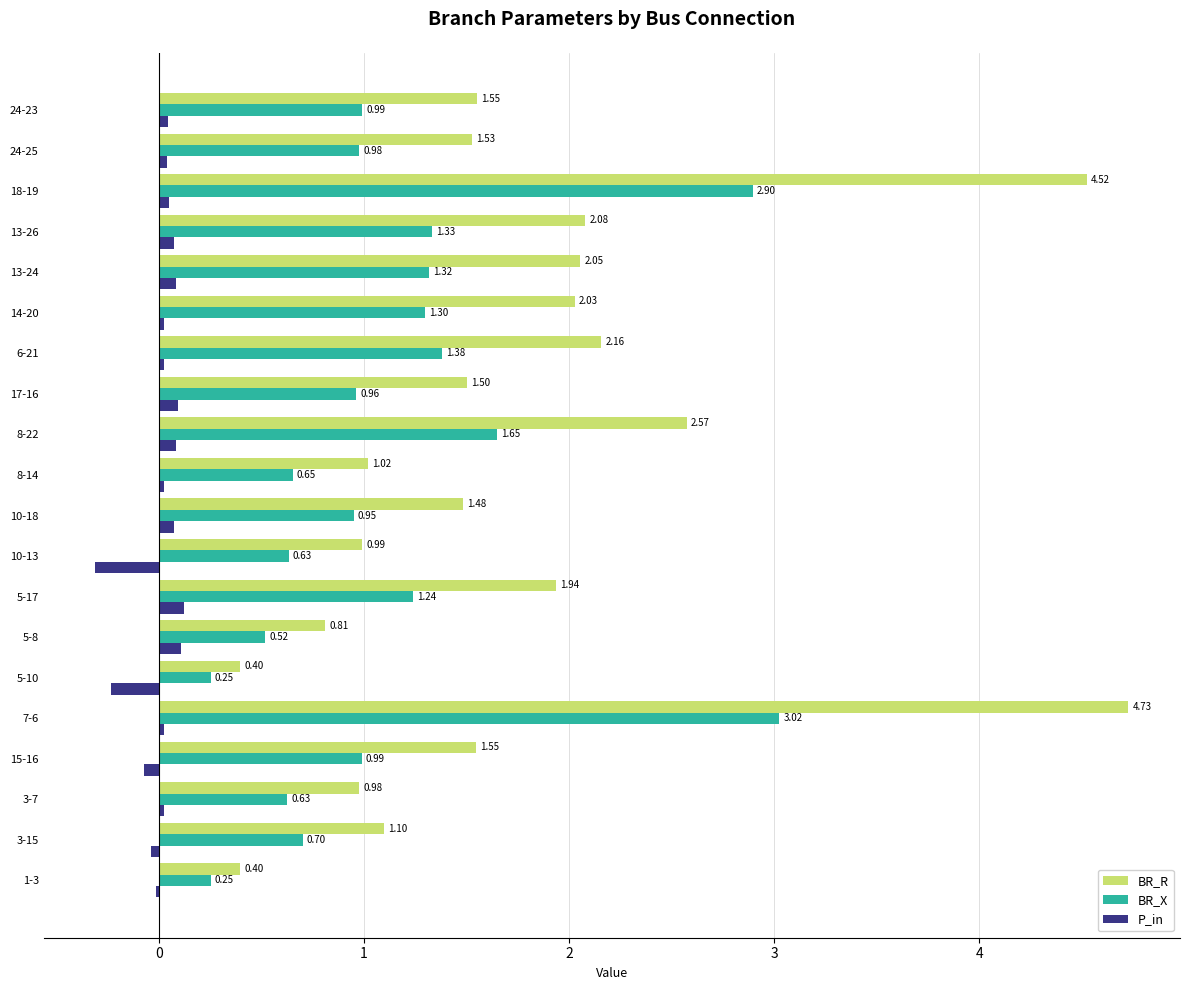

Which category has the highest value across all series?

7-6